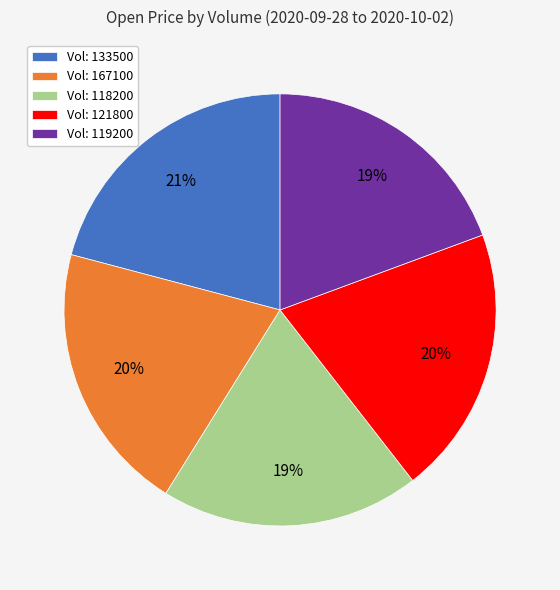

To the nearest percent, what portion does Vol: 133500 represent?

21%